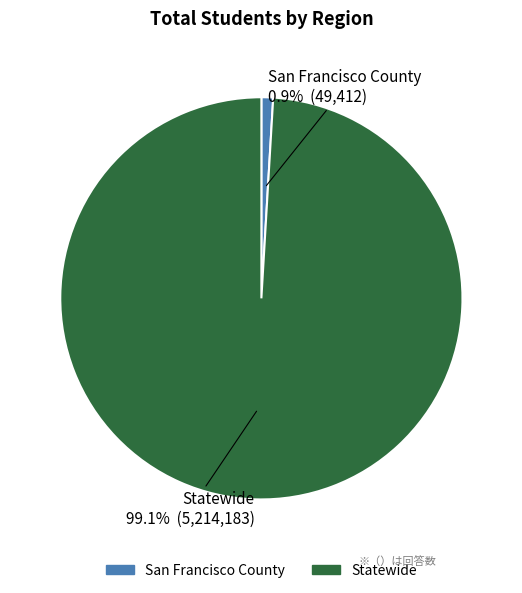

What percentage do San Francisco County and Statewide together represent?

100.0%